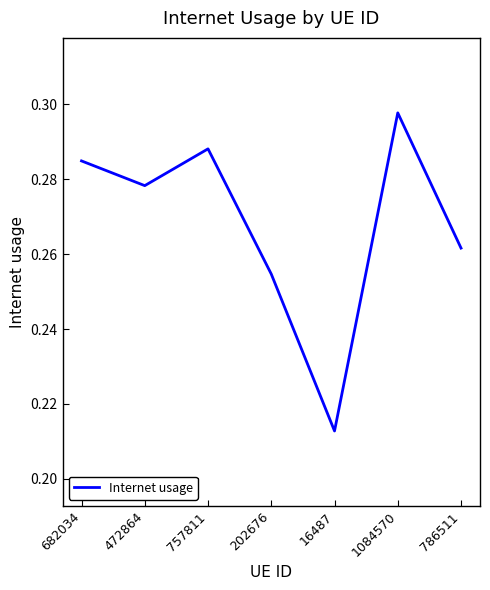

How many values are between 0 and 1?

7